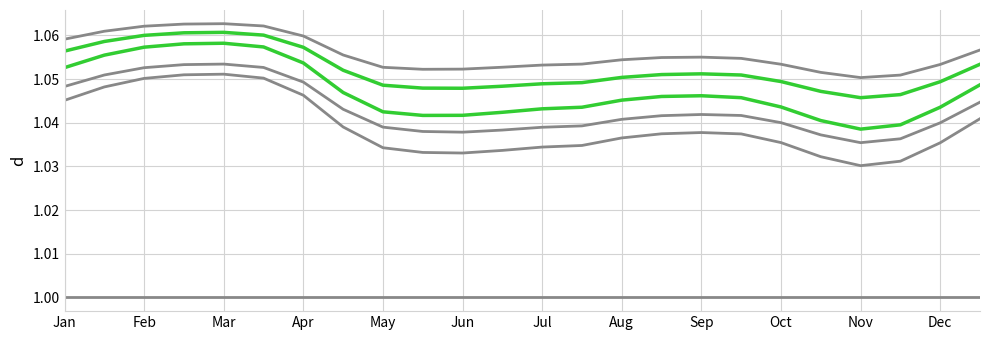

Is this an area chart (filled region under the line)?

No